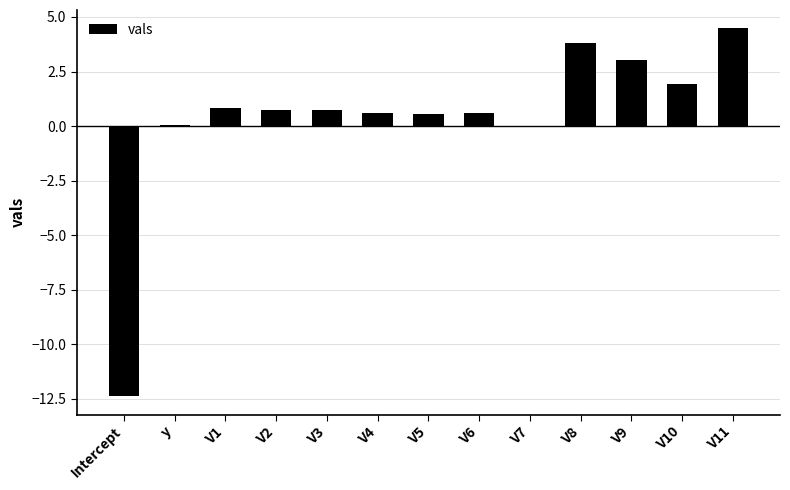

Is it true that the value at Intercept is -7.2?

False